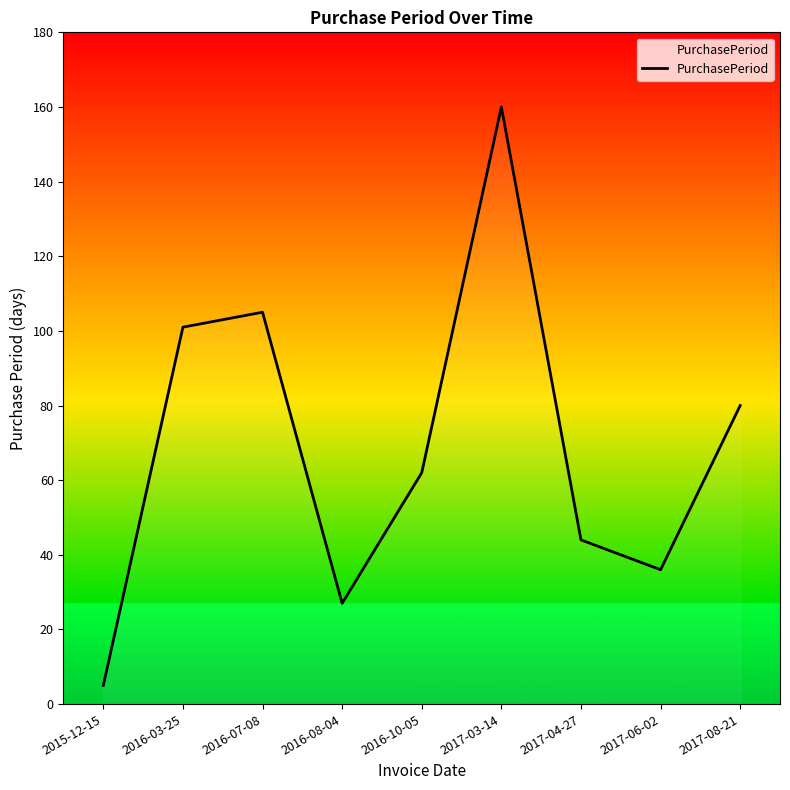

List the labels in order of value, smallest first.

2015-12-15, 2016-08-04, 2017-06-02, 2017-04-27, 2016-10-05, 2017-08-21, 2016-03-25, 2016-07-08, 2017-03-14